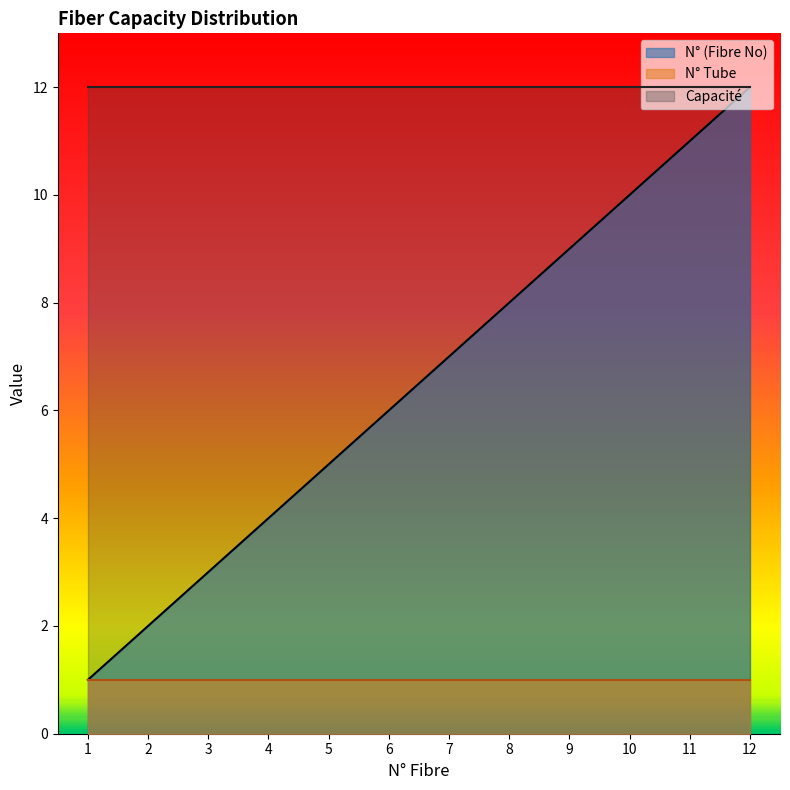

The Capacité series shows 4 at 4. True or false?

False